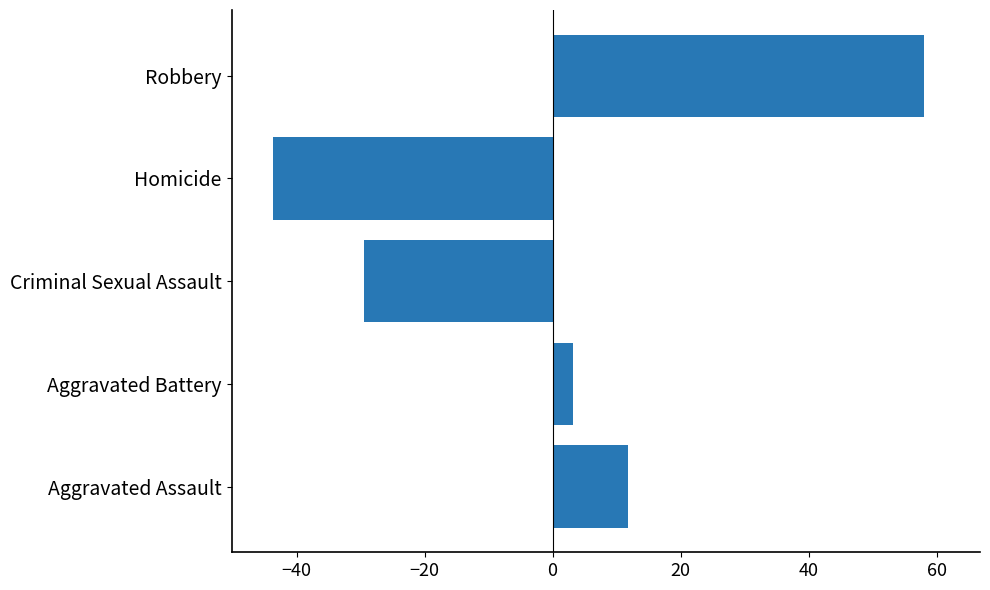

What is the approximate value at Criminal Sexual Assault?

-29.4